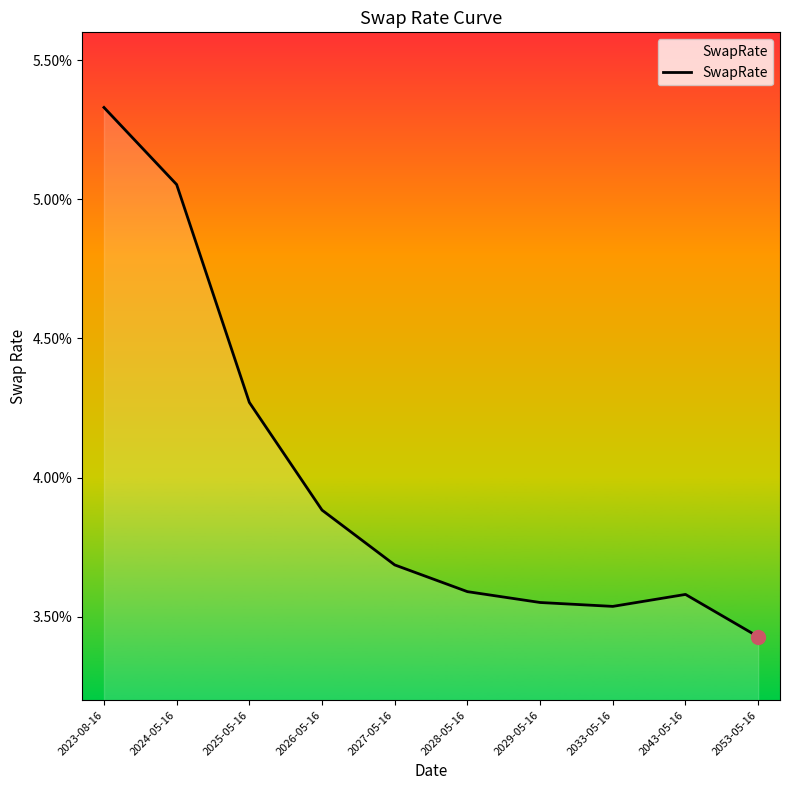

True or false: there are more than 0 points higher than both neighbors.

True